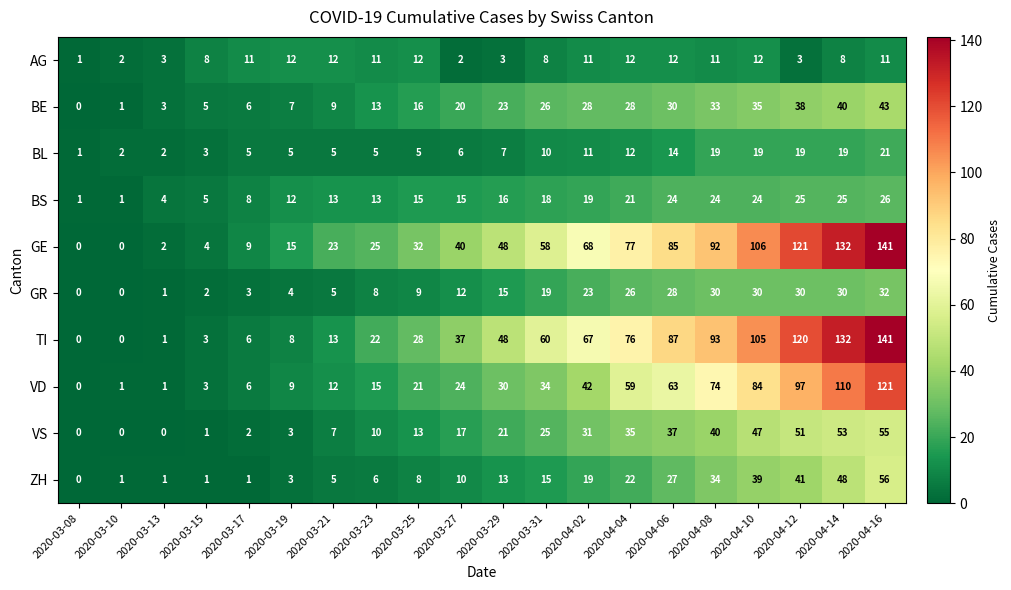

How many distinct data groups are displayed?

10